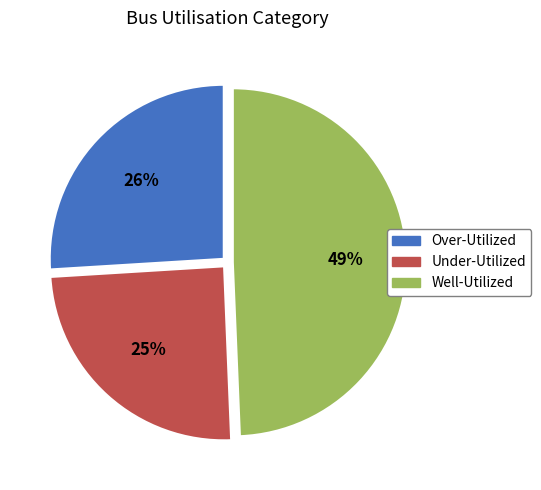

To the nearest percent, what is the average slice percentage?

33%